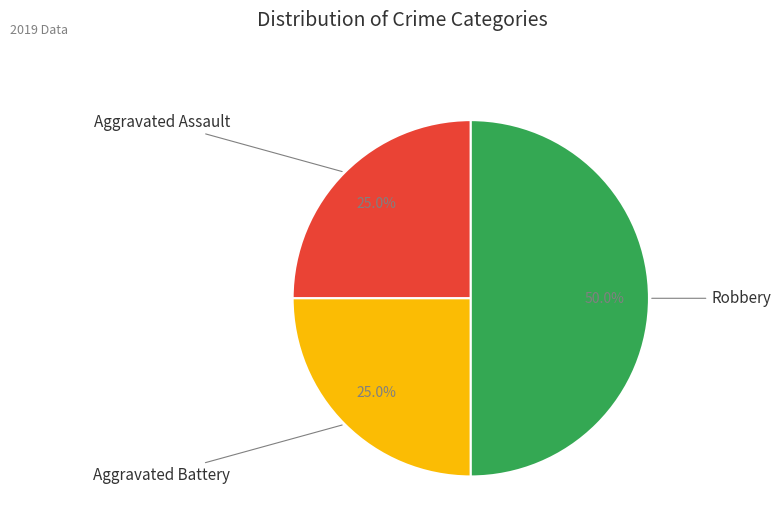

Which category has the biggest portion of the pie?

Robbery